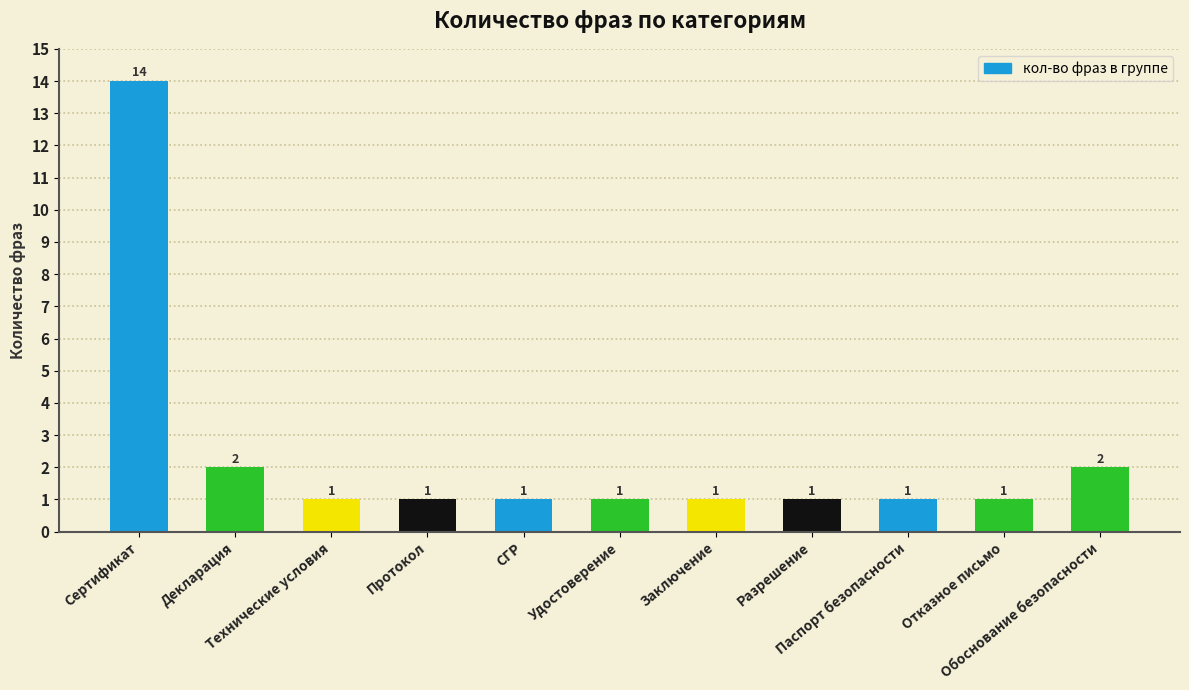

How many series are shown in this chart?

1